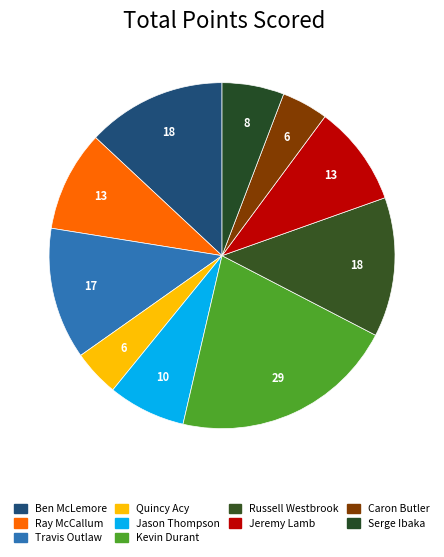

To the nearest percent, what portion does Russell Westbrook represent?

13%